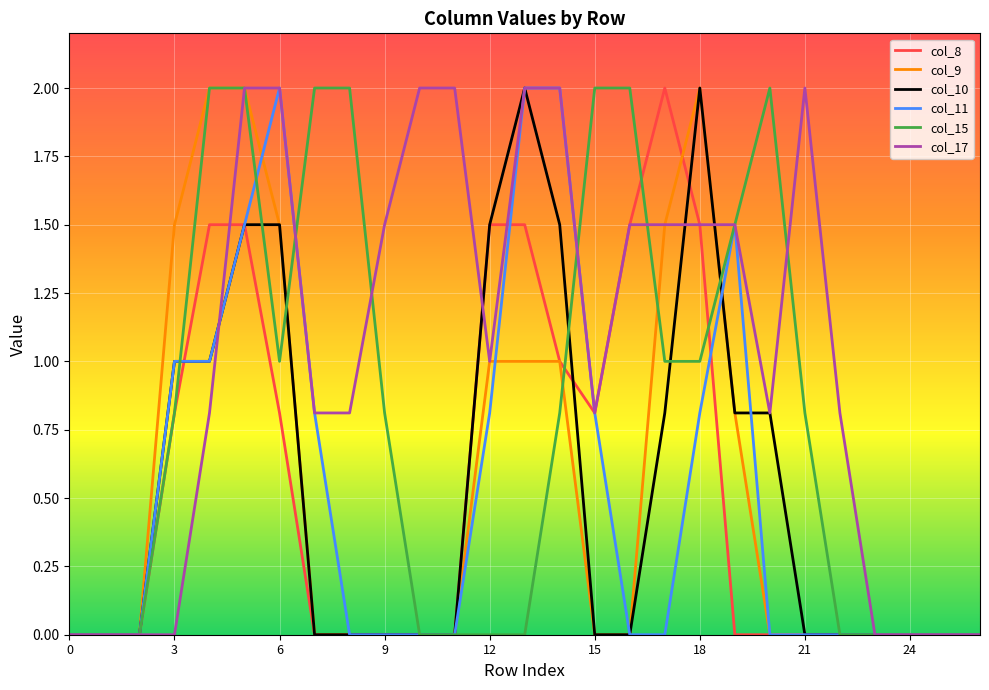

How many lines are shown in the chart?

6